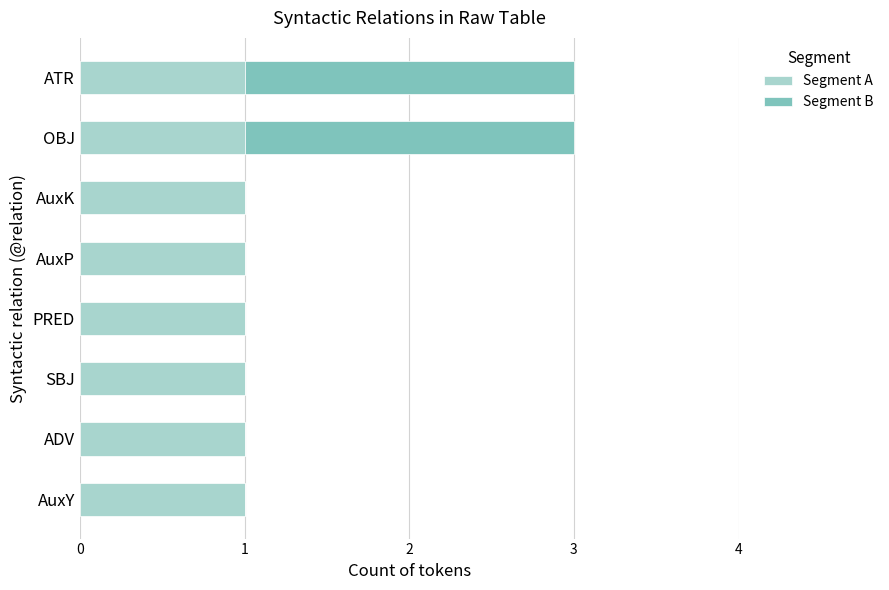

The value of Segment A at PRED is 1. True or false?

True